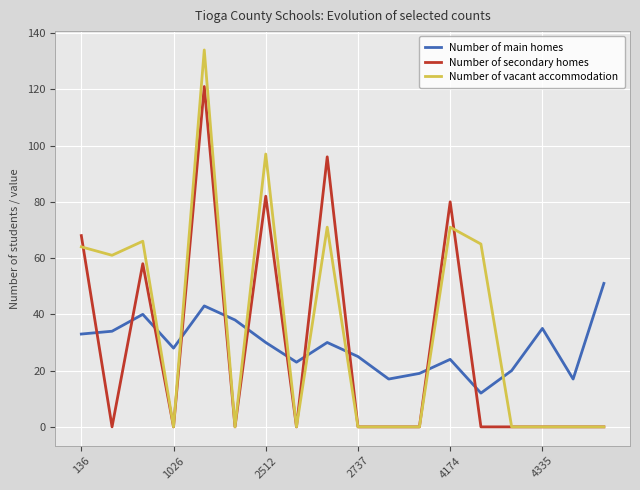

Which series has the widest spread of values?

Number of vacant accommodation